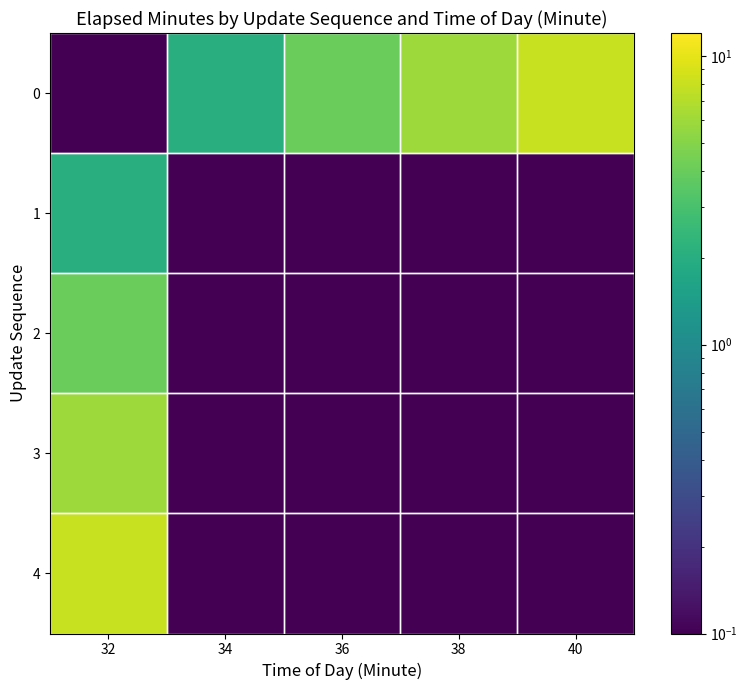

Reading left to right, what are all the values shown in this chart?

0: 32=0.0	34=2.0	36=4.0	38=6.0	40=8.0
1: 32=2.0	34=0.0	36=0.0	38=0.0	40=0.0
2: 32=4.0	34=0.0	36=0.0	38=0.0	40=0.0
3: 32=6.0	34=0.0	36=0.0	38=0.0	40=0.0
4: 32=8.0	34=0.0	36=0.0	38=0.0	40=0.0